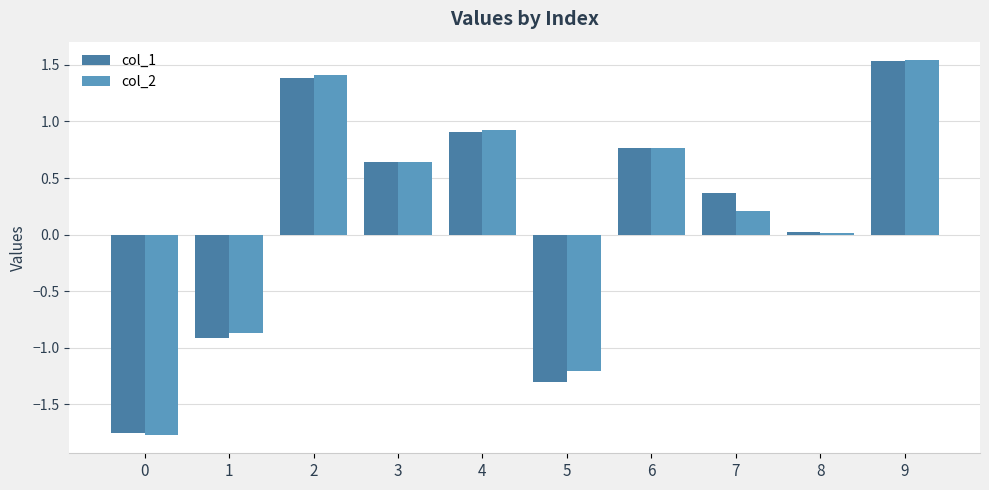

Where is col_1 nearest to the value 0?

8